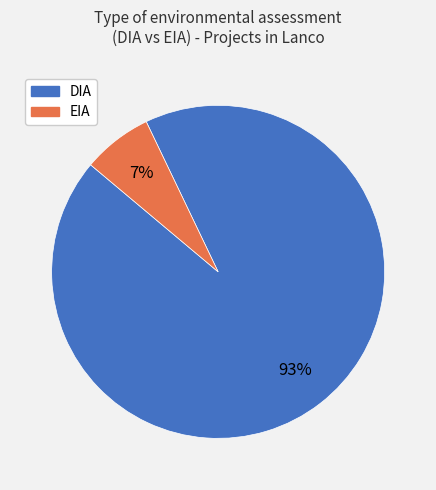

What is the ratio of the value at EIA to the value at DIA?

0.1